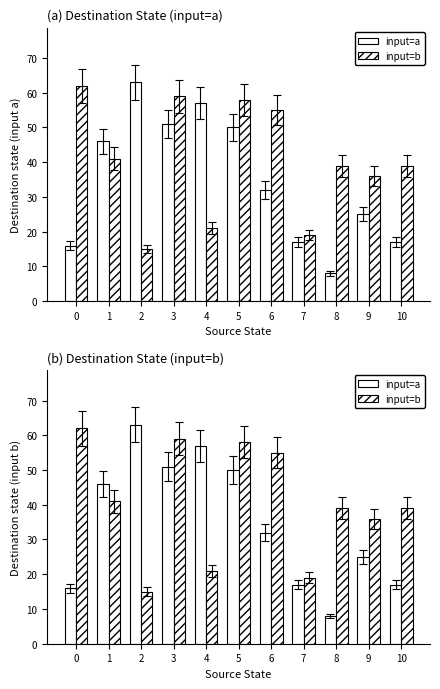

What value does the input=b series have at 9, to the nearest 5?

35